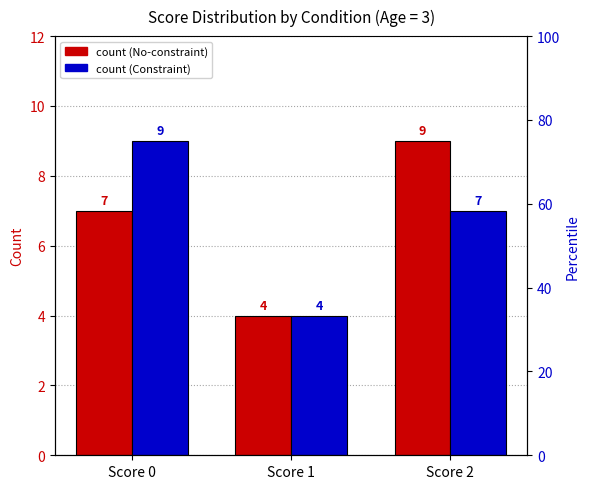

What is the sum of the Constraint (Condition 2) values at Score 0 and Score 2?

16